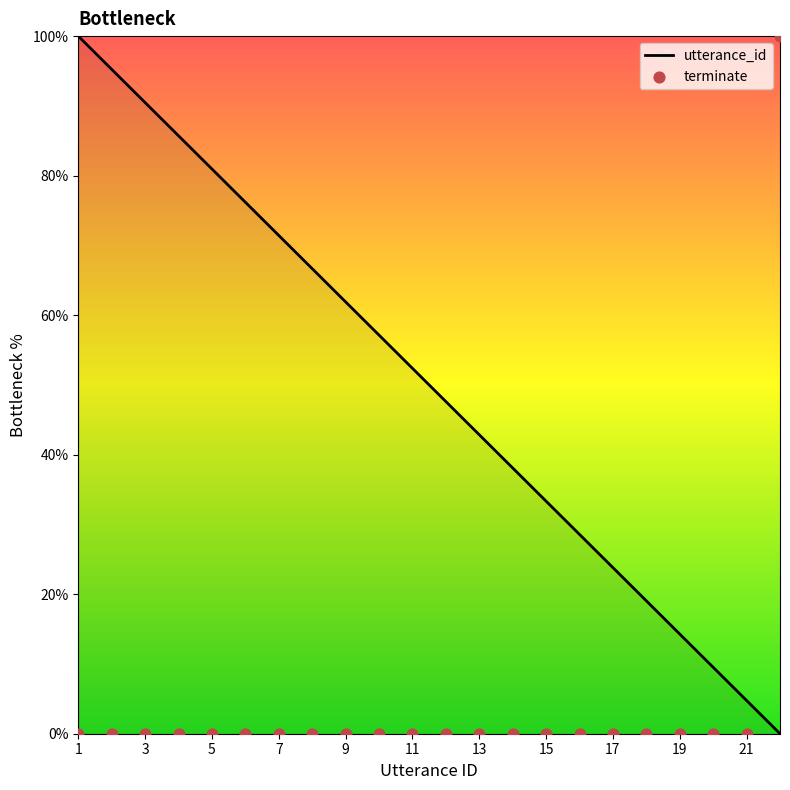

At how many categories does at least one series exceed 93?

3